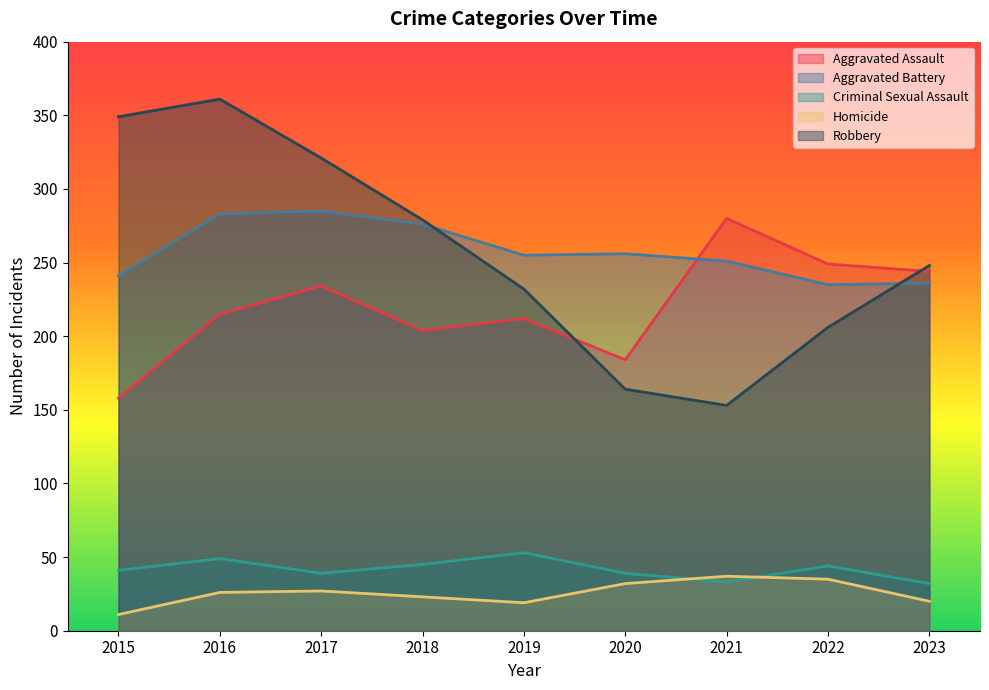

How many interior local valleys does the Criminal Sexual Assault series have?

2